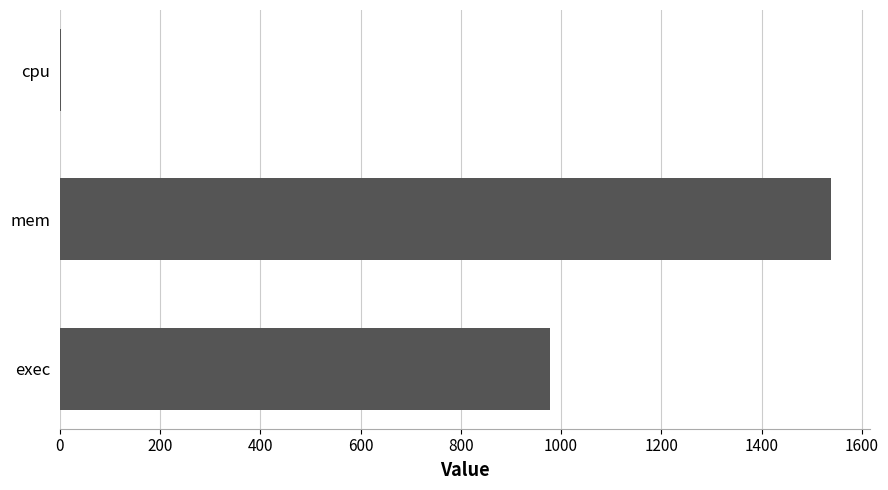

The value at exec is 978.0. True or false?

True